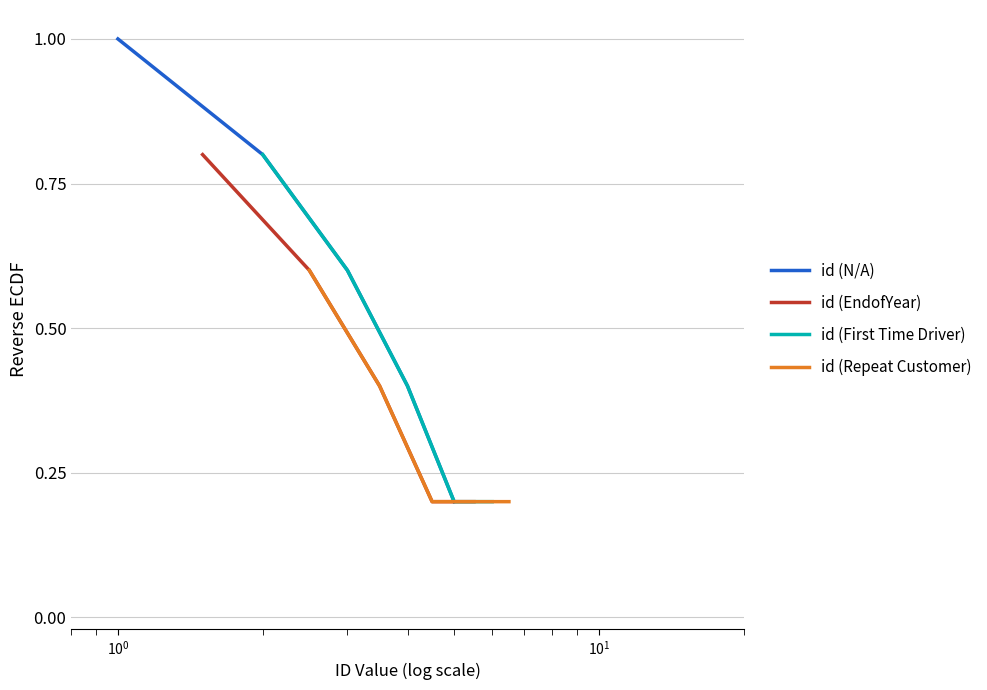

Which series has the widest spread of values?

id (N/A)